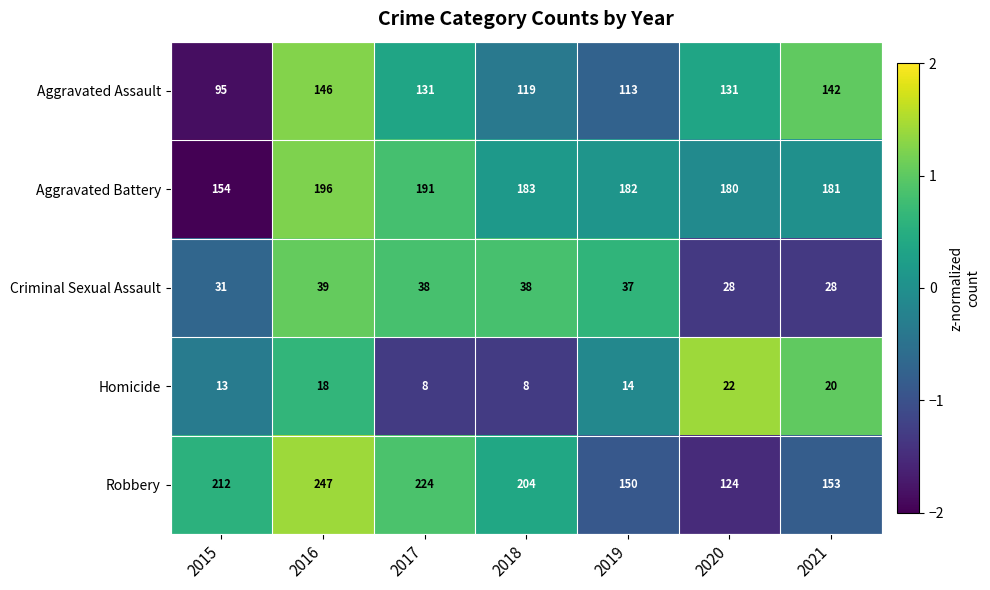

Which category has the highest value in the Criminal Sexual Assault series?

2016